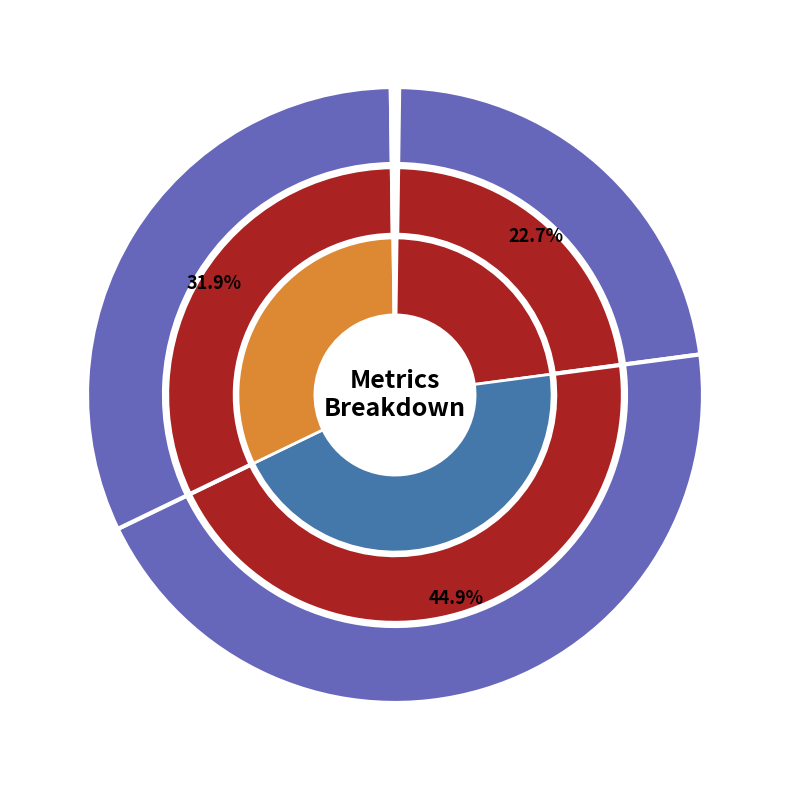

Combined, what portion of the pie is MSE and SMAPE?

45.2%